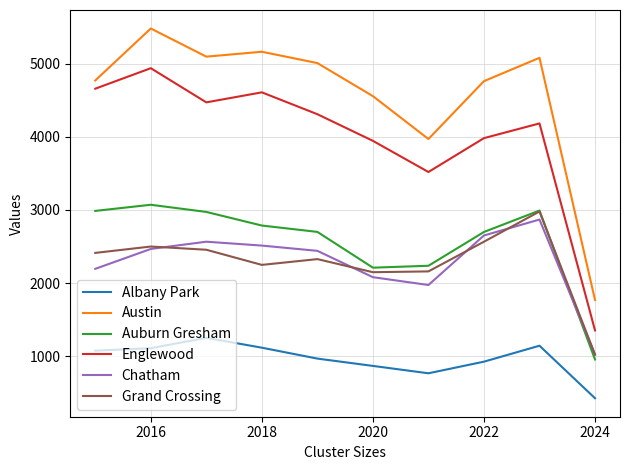

What is the maximum value for Albany Park?

1252